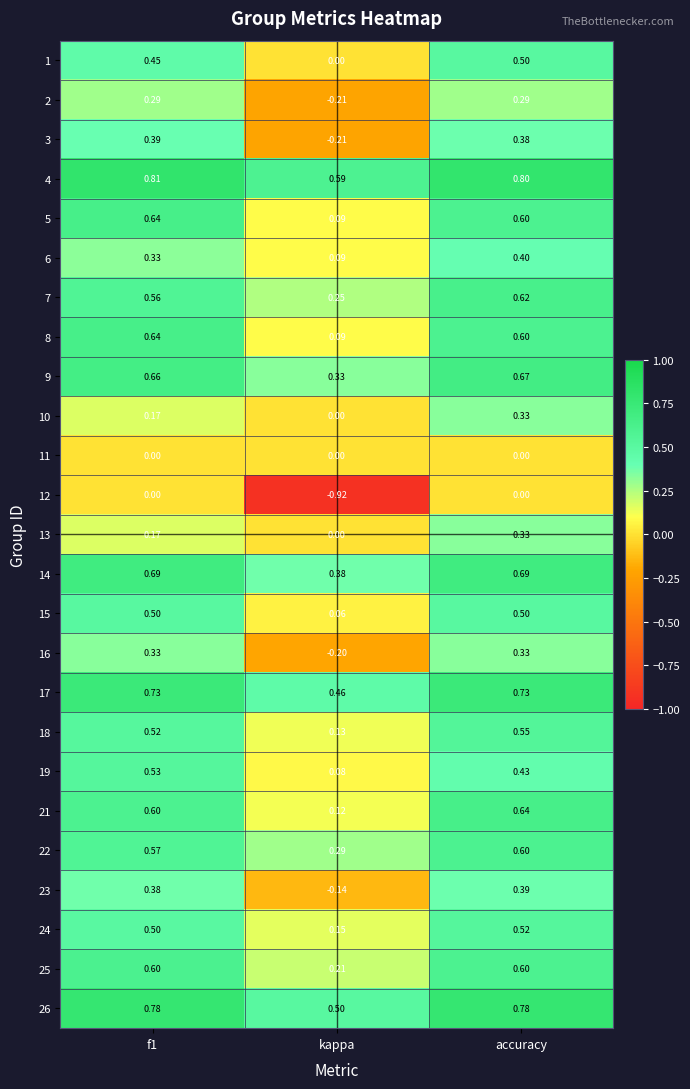

At how many categories does at least one series exceed 0?

3